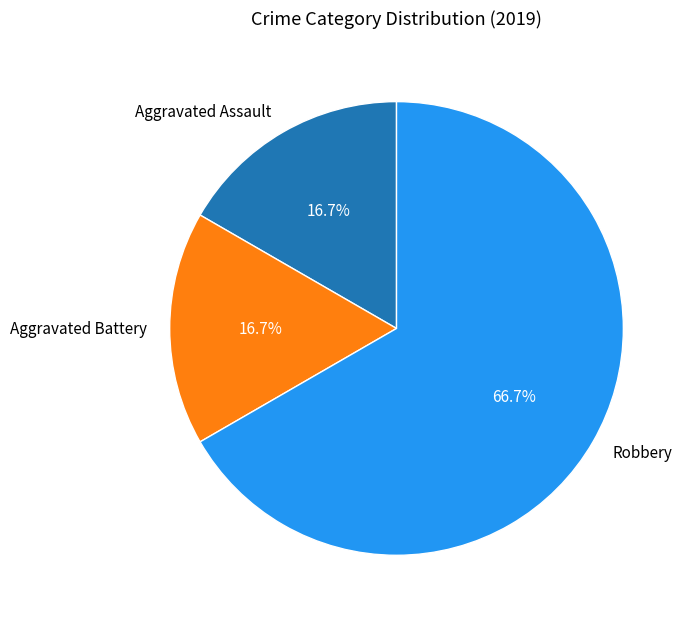

Which category has the biggest portion of the pie?

Robbery